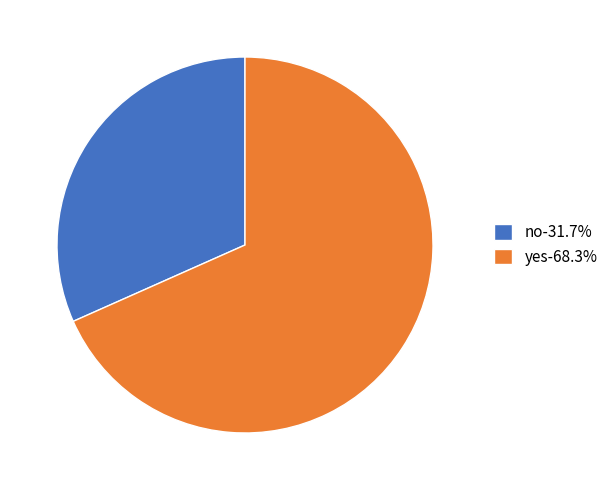

Rank the categories by value from lowest to highest.

no, yes